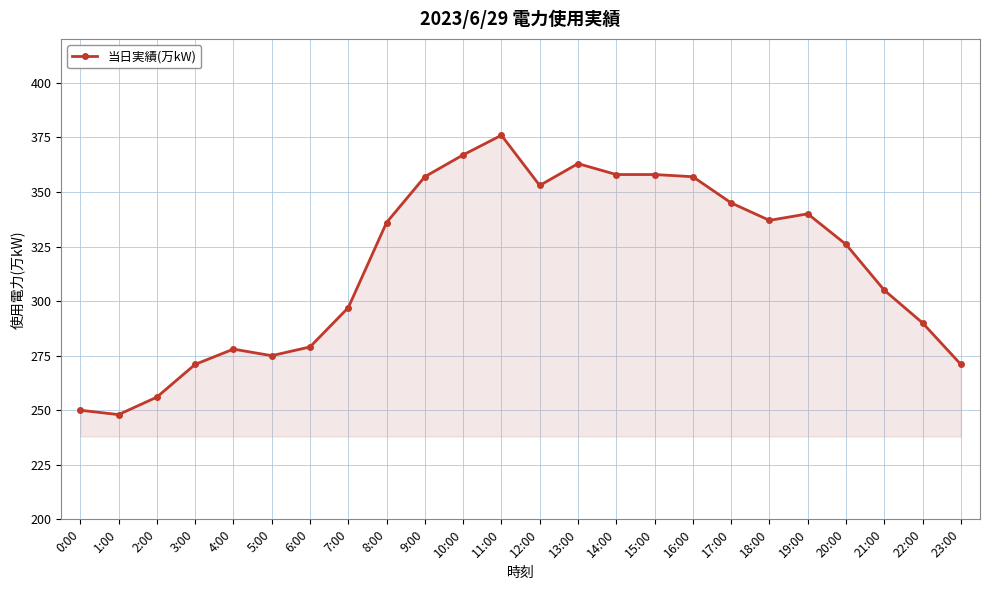

The value at 6:00 is 462. True or false?

False